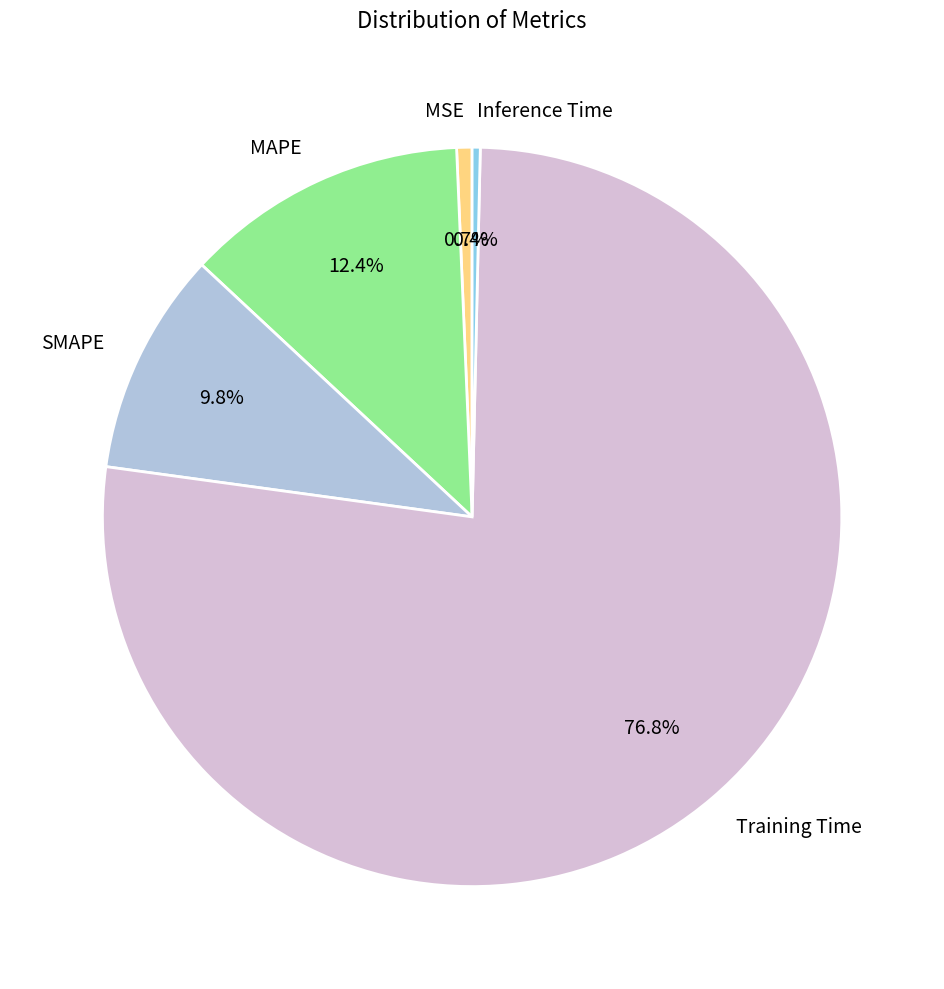

Which slice is the largest?

Training Time